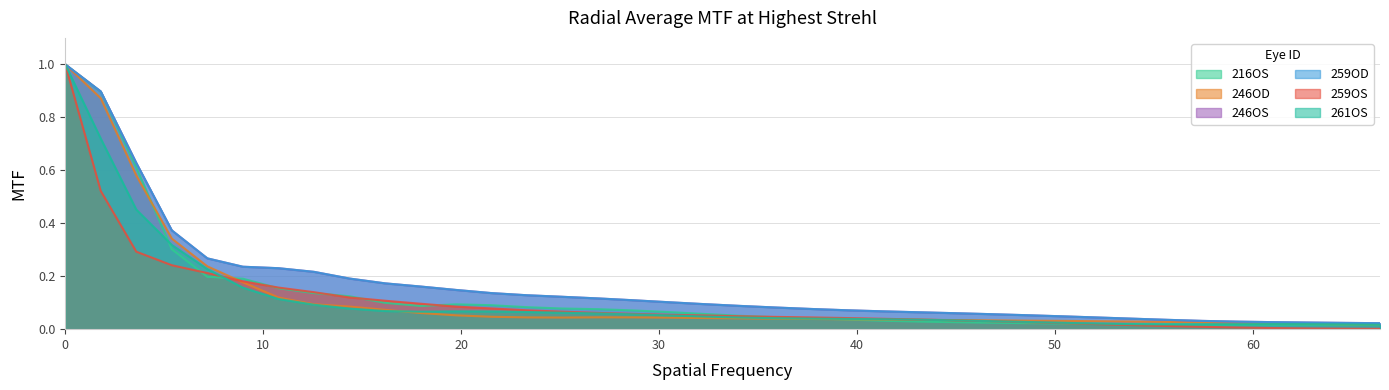

True or false: 259OS has more than 1 interior local peaks.

False